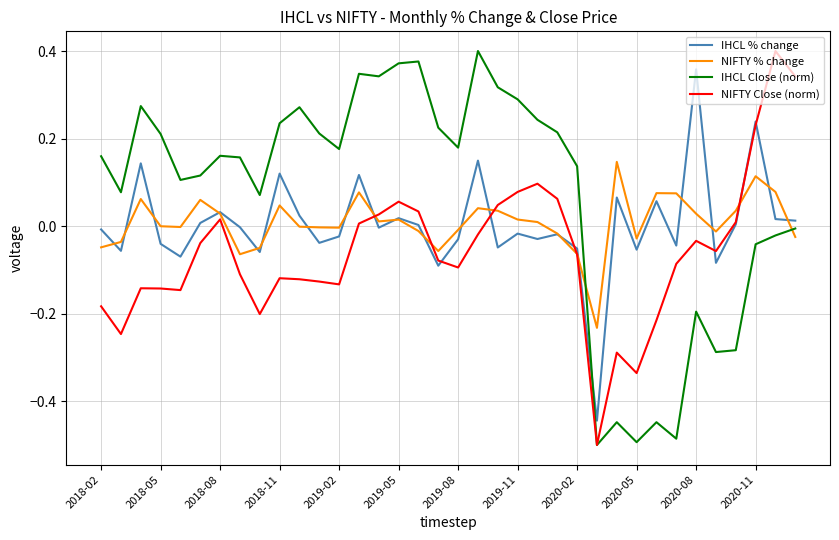

Which series has the largest total across all categories?

IHCL Close (norm)